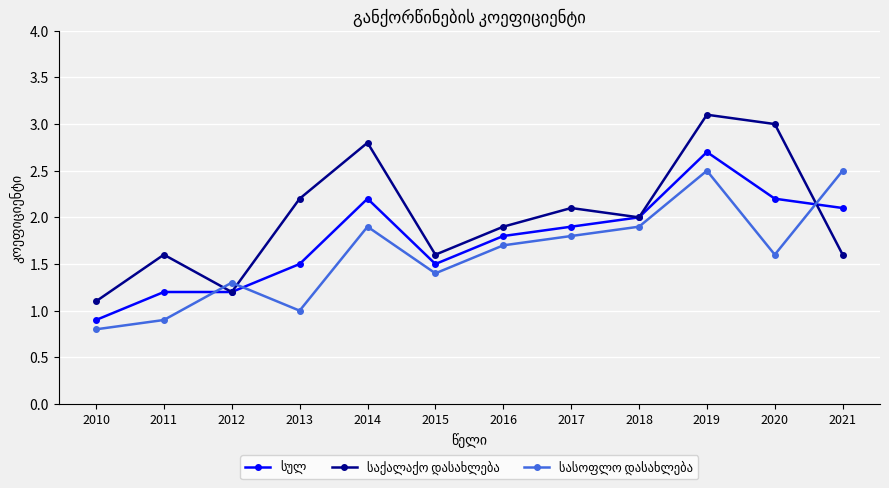

Which category has the lowest value across all series?

2010